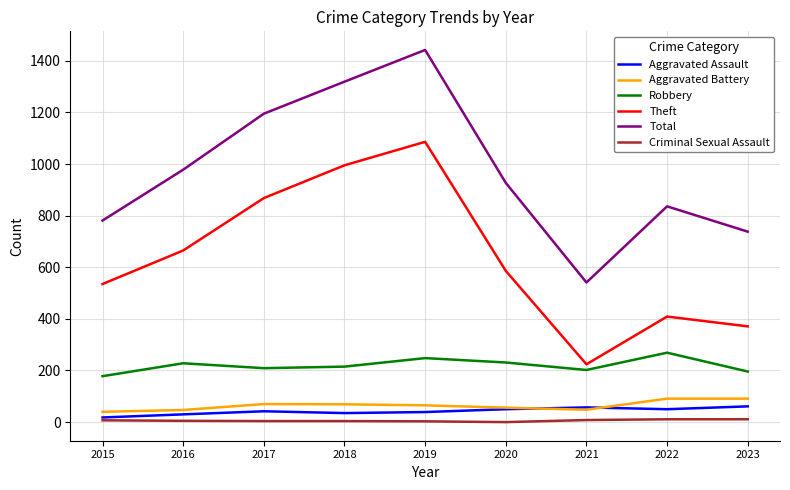

In Robbery, how many points are lower than both neighbors (excluding endpoints)?

2